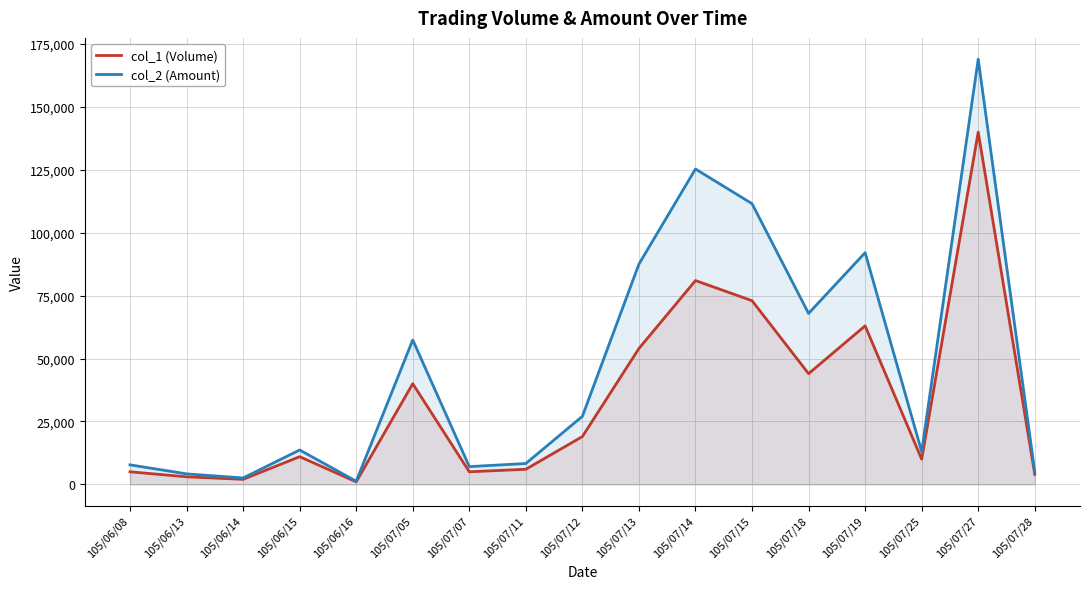

True or false: col_2 (Amount) has more than 1 interior local peaks.

True